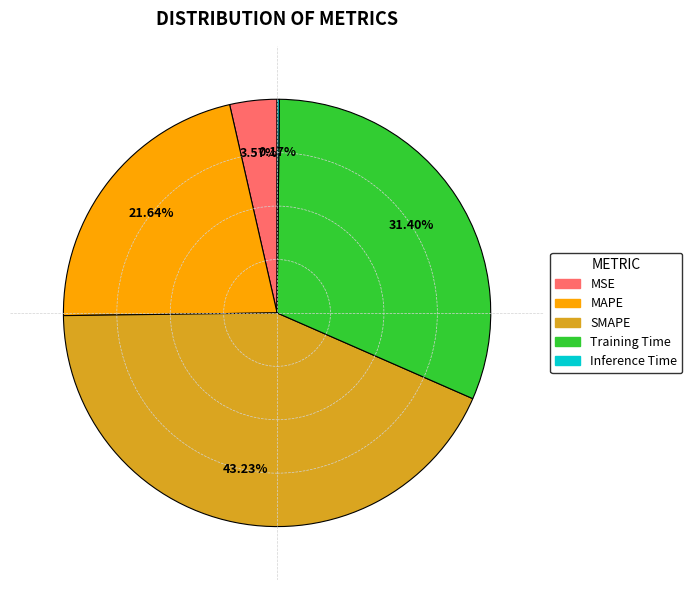

To the nearest percent, what percentage of the pie is SMAPE?

43%